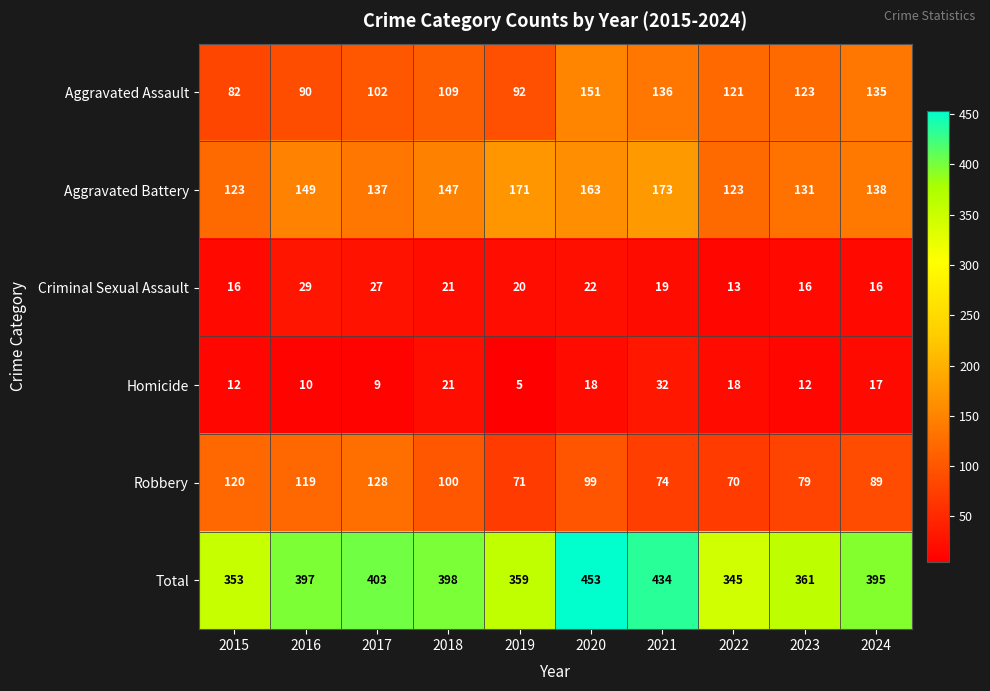

How many values in the Homicide series are below 17?

5